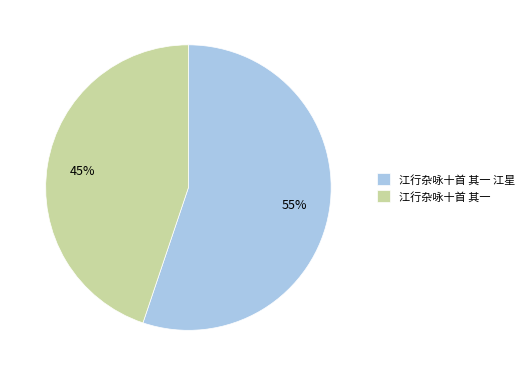

How many slices are in this pie chart?

2